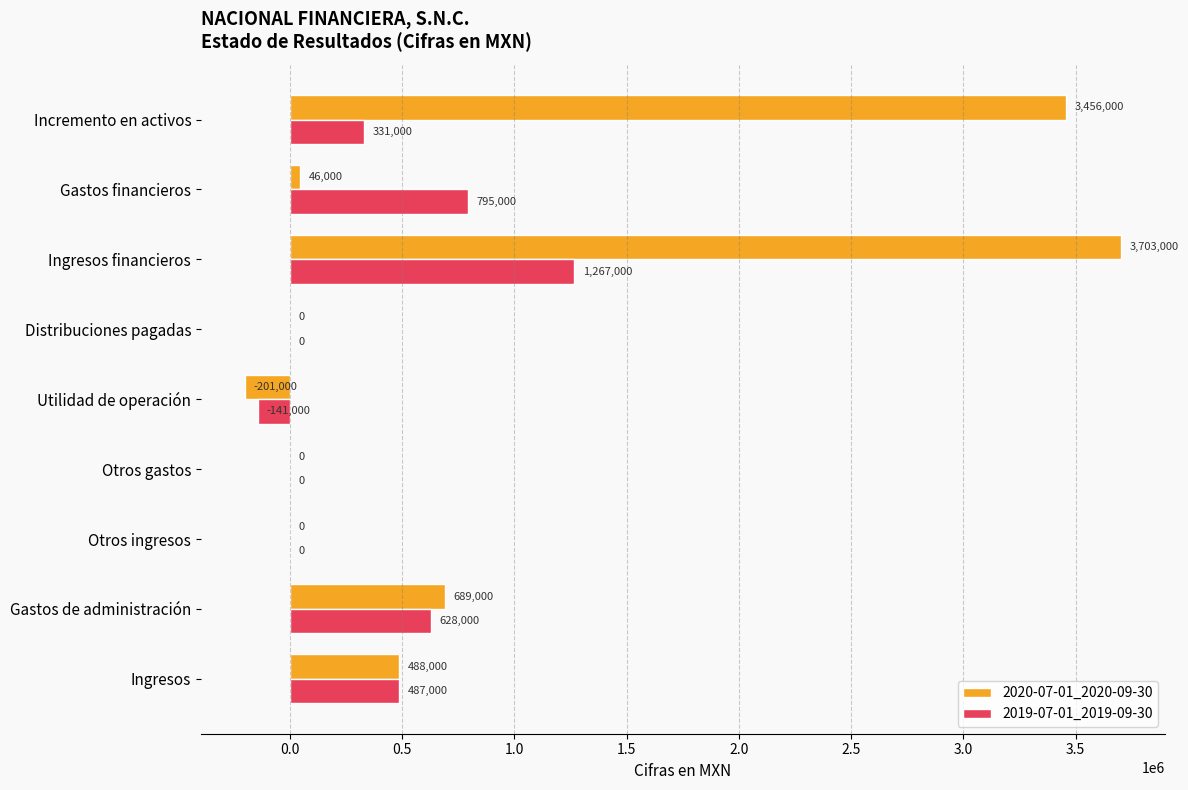

Where is 2019-07-01_2019-09-30 nearest to the value 563000?

Gastos de administración